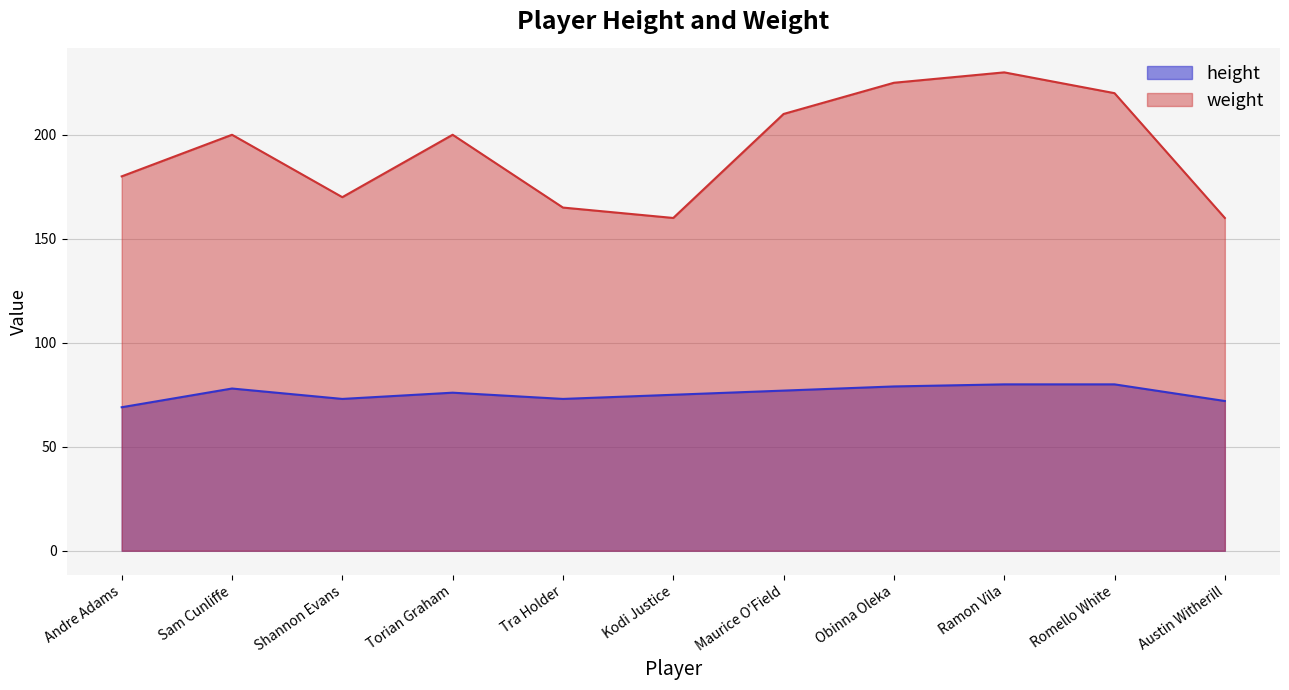

What are all the series names shown in the legend?

height, weight